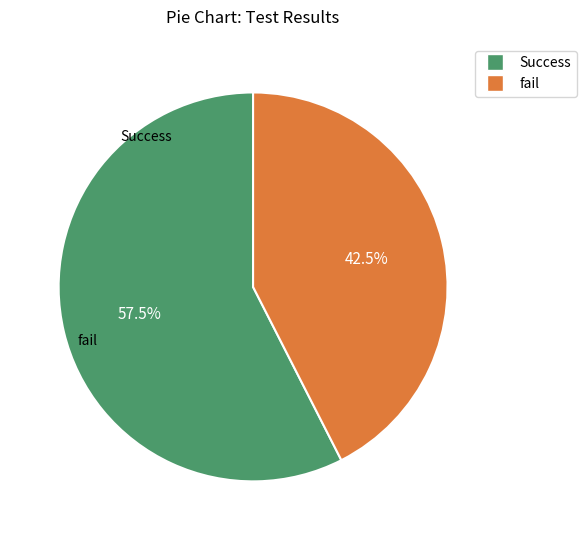

Is Success the majority of the pie?

Yes